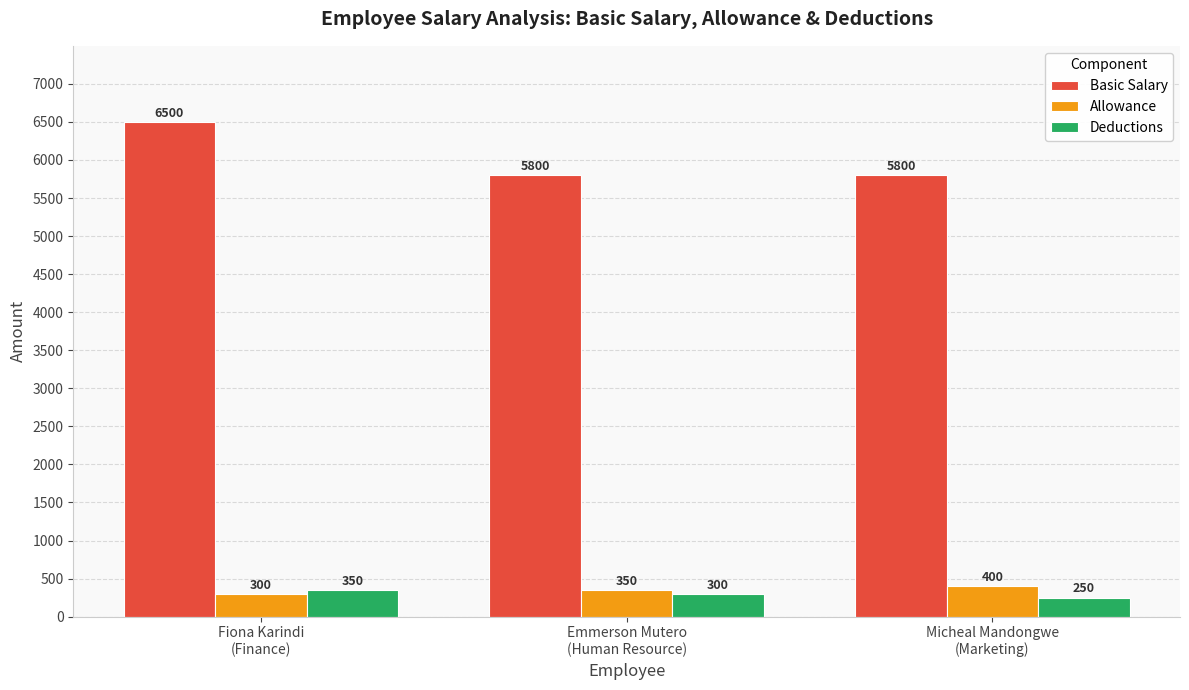

What is the lowest value of the Allowance series?

300